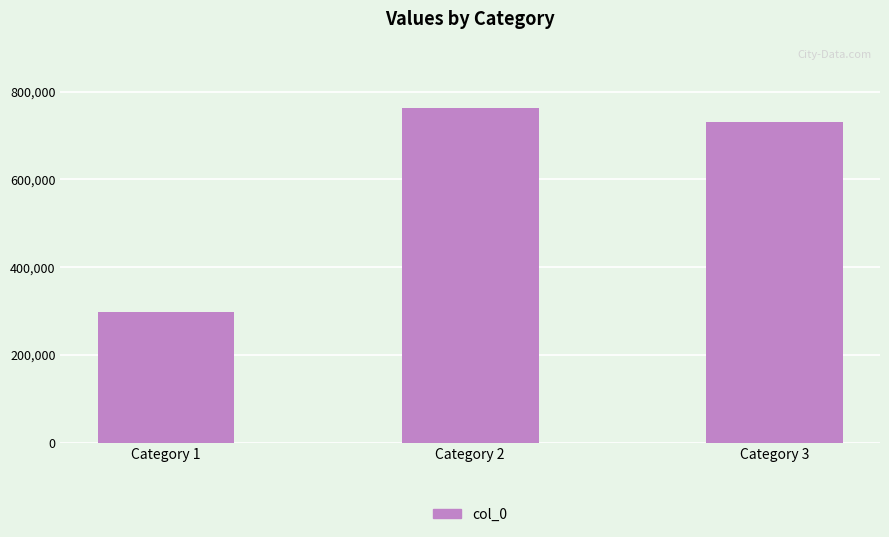

List the labels in order of value, smallest first.

Category 1, Category 3, Category 2